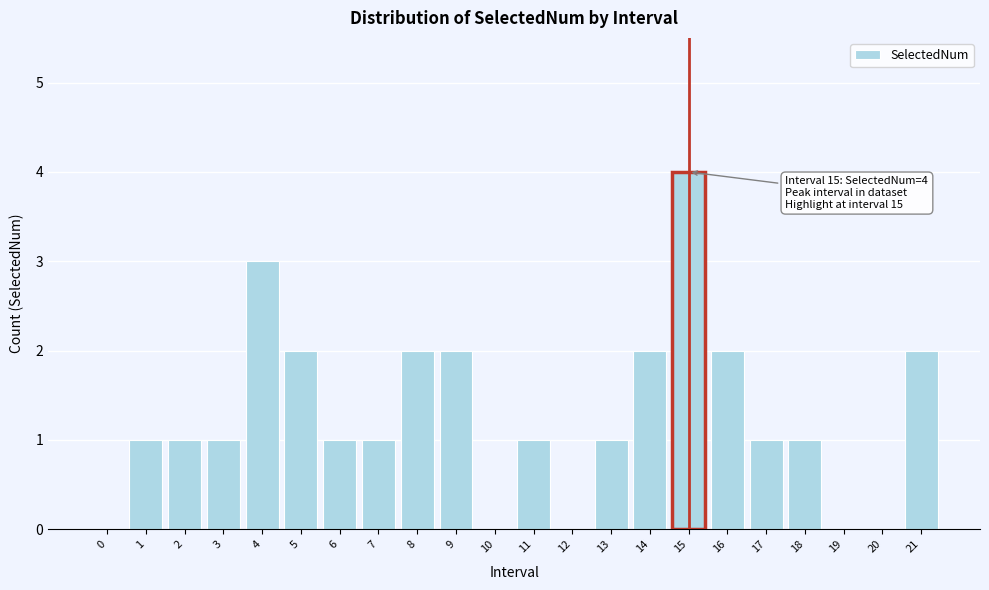

Reading left to right, what are all the values shown in this chart?

0=0	1=1	2=1	3=1	4=3	5=2	6=1	7=1	8=2	9=2	10=0	11=1	12=0	13=1	14=2	15=4	16=2	17=1	18=1	19=0	20=0	21=2